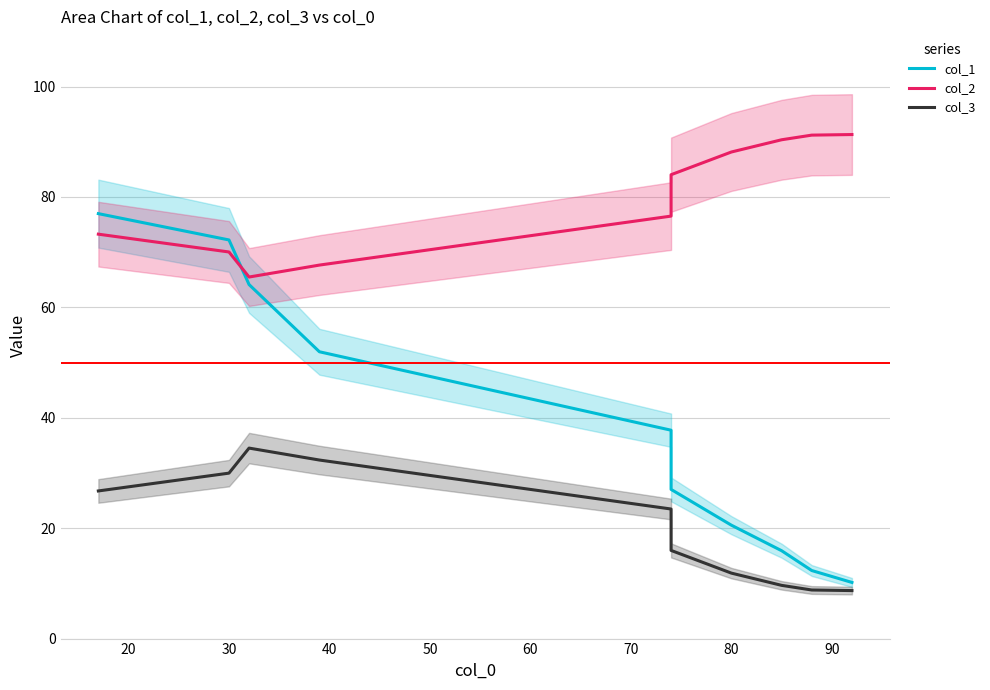

How many data points in col_2 are less than 84?

5